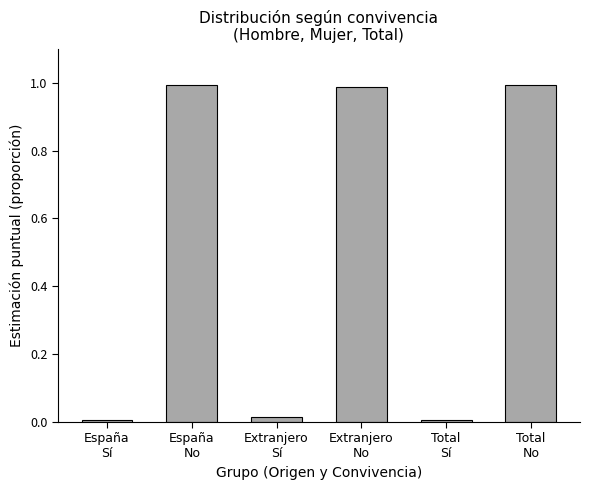

What is the average value?

0.5